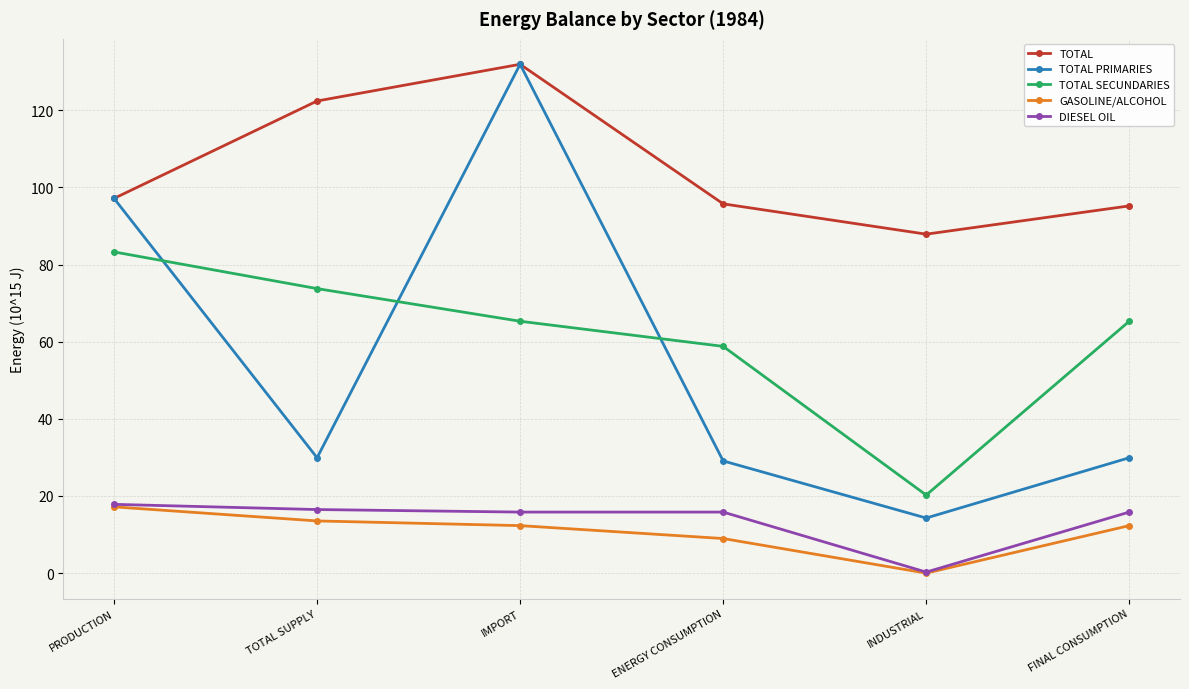

What is the total value across all series at ENERGY CONSUMPTION?

208.4